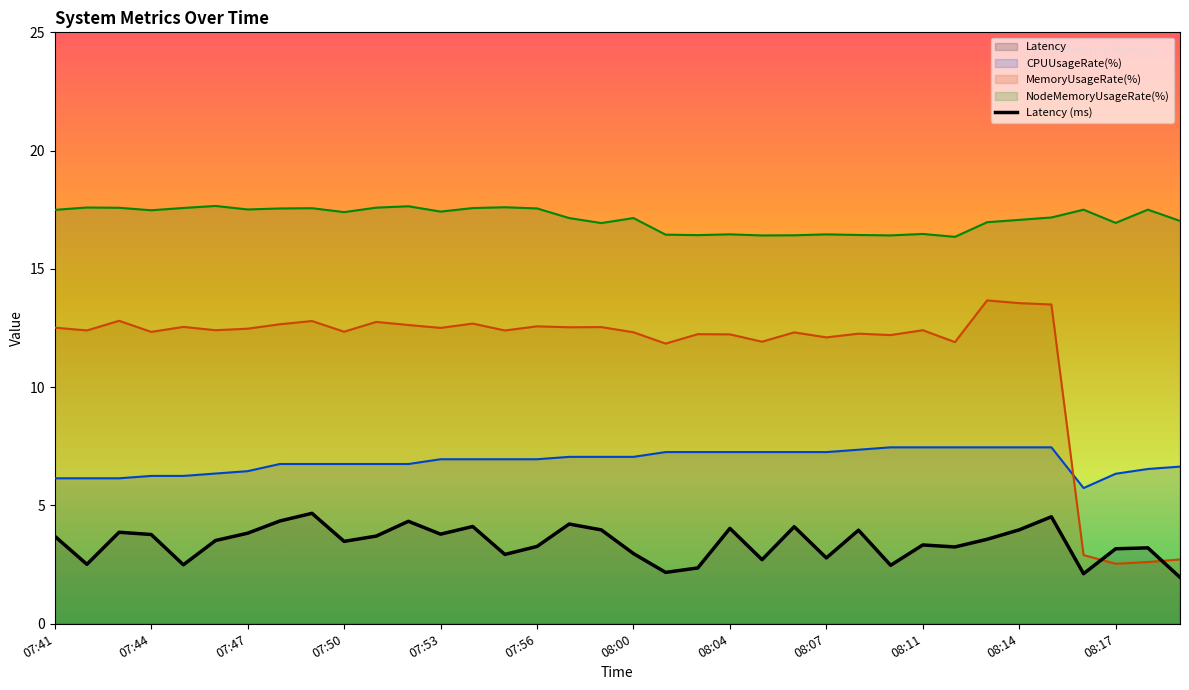

What is the sum of the NodeMemoryUsageRate(%) values at 07:58 and 07:41?

34.6